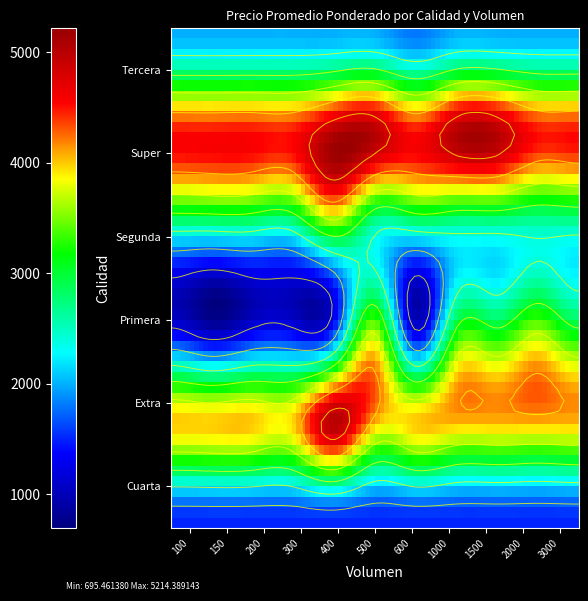

At how many categories does at least one series exceed 4220?

11